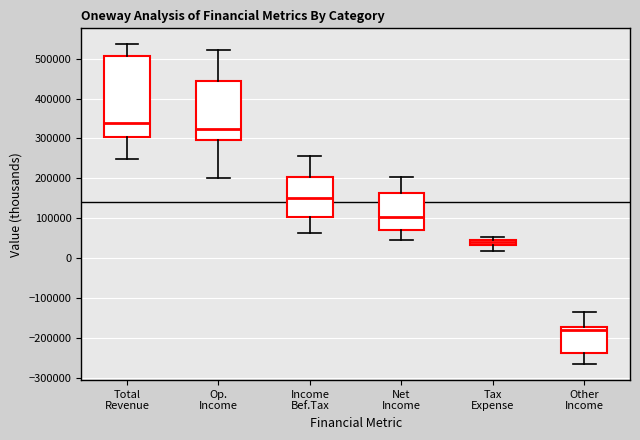

Which box has the lowest median line?

Other Income